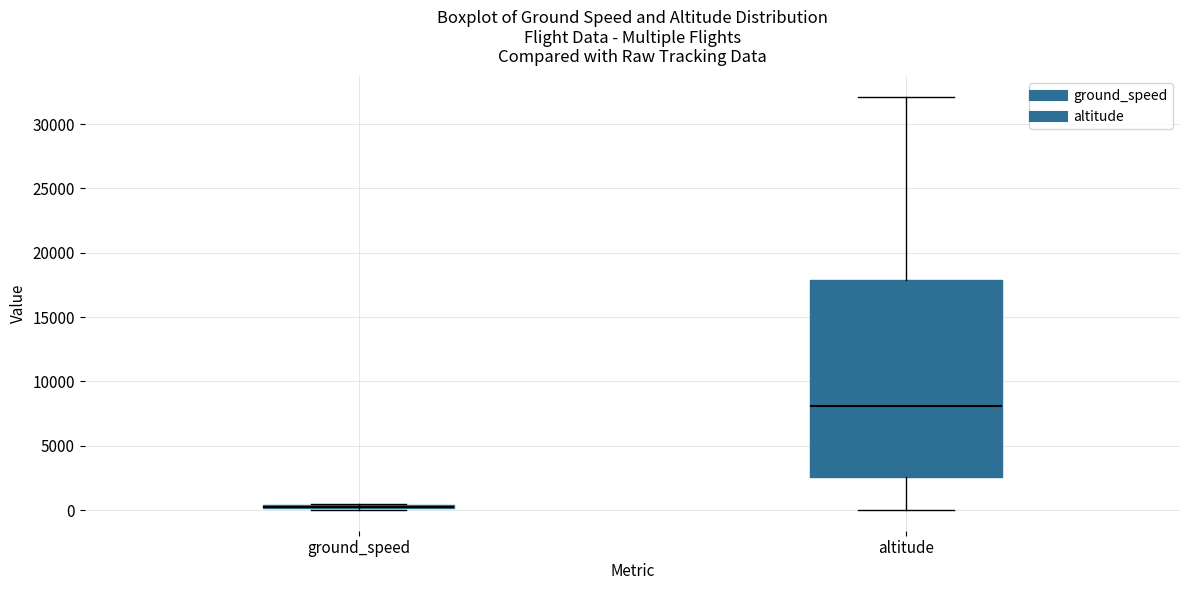

Reading left to right, transcribe this box plot: for each box, give where its median line is, the range the box spans, and where its two whiskers end, as read against the y-axis. The values are not printed on the chart, so give them approximately, as read against the axis.

ground_speed: box collapsed to a line at 0, whiskers 0 to 500
altitude: median 8000, box 2500 to 18000, whiskers 0 to 32000